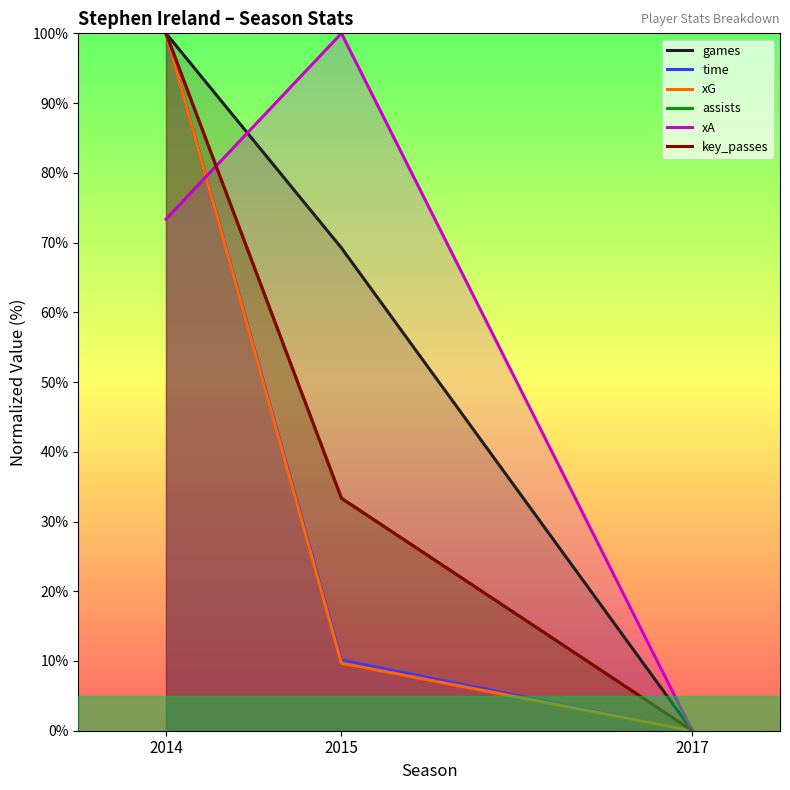

What is the difference between the maximum and minimum values in the xG series?

100.0